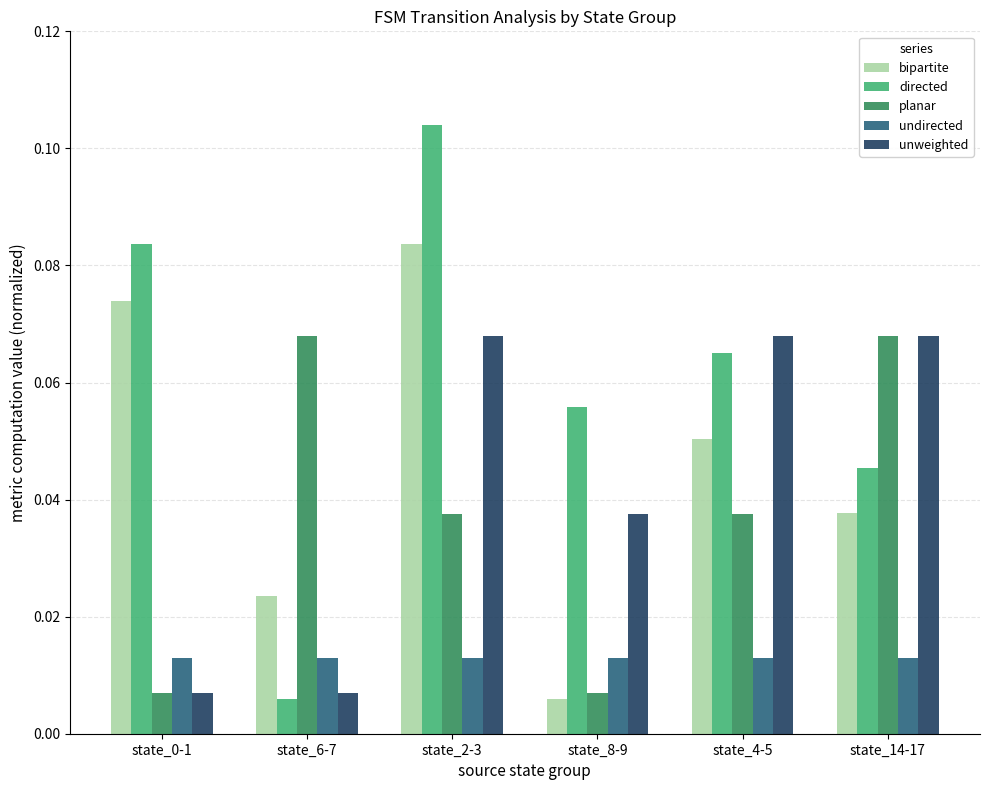

What is the total value across all series at state_14-17?

0.2